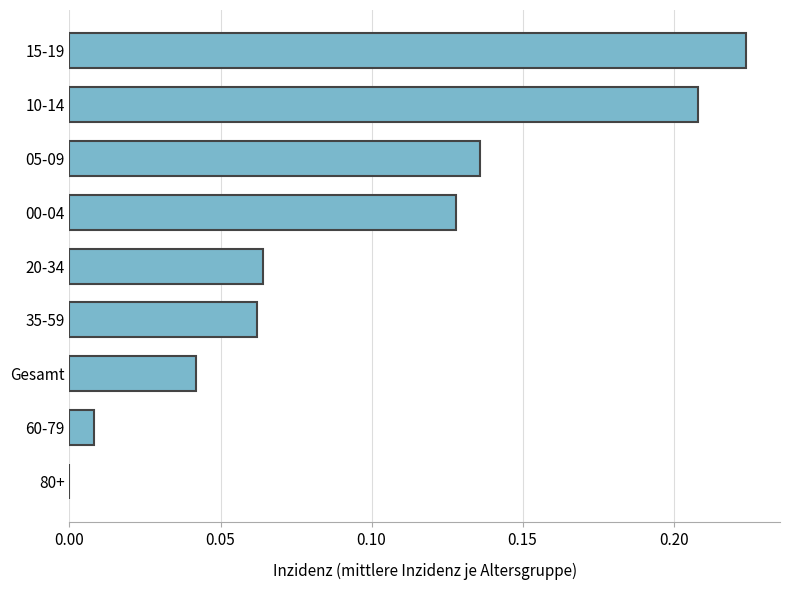

True or false: the data shows 0.2 at 00-04.

False